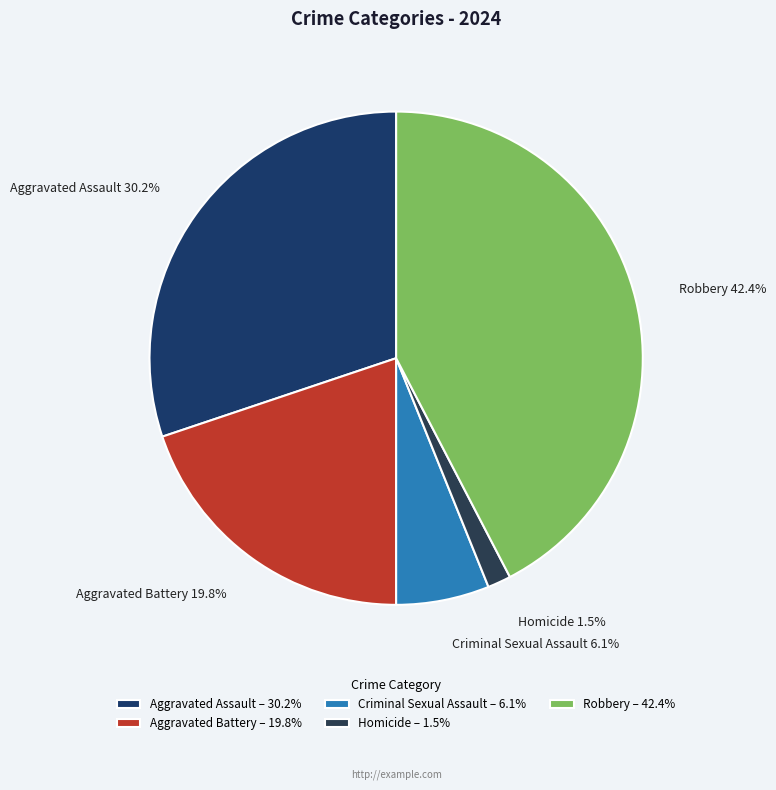

Is it true that Criminal Sexual Assault is 19% of the pie?

False